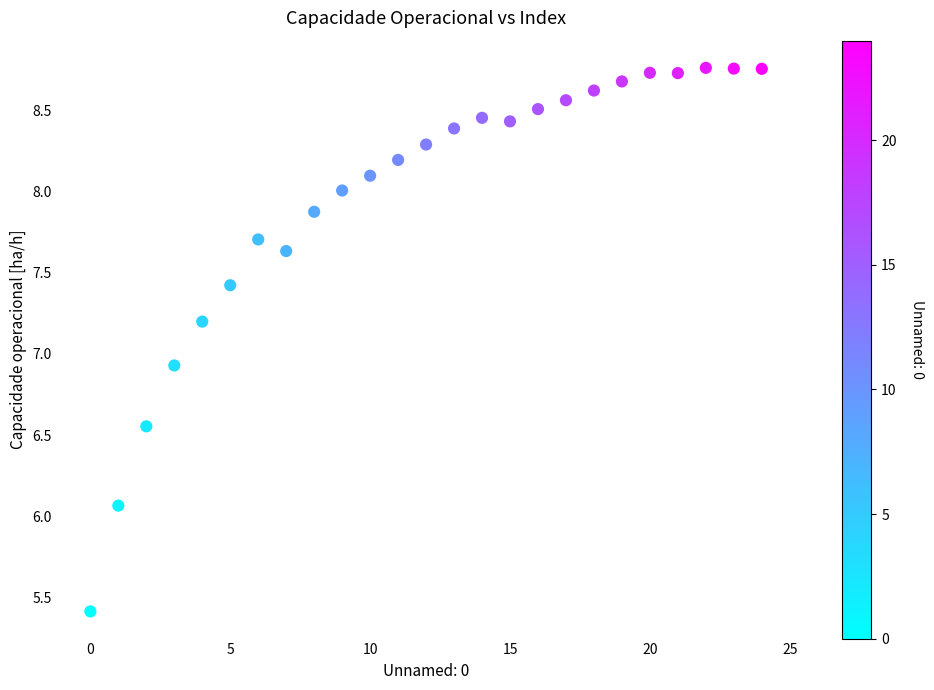

What Y value in the scatter plot is closest to 7?

6.9